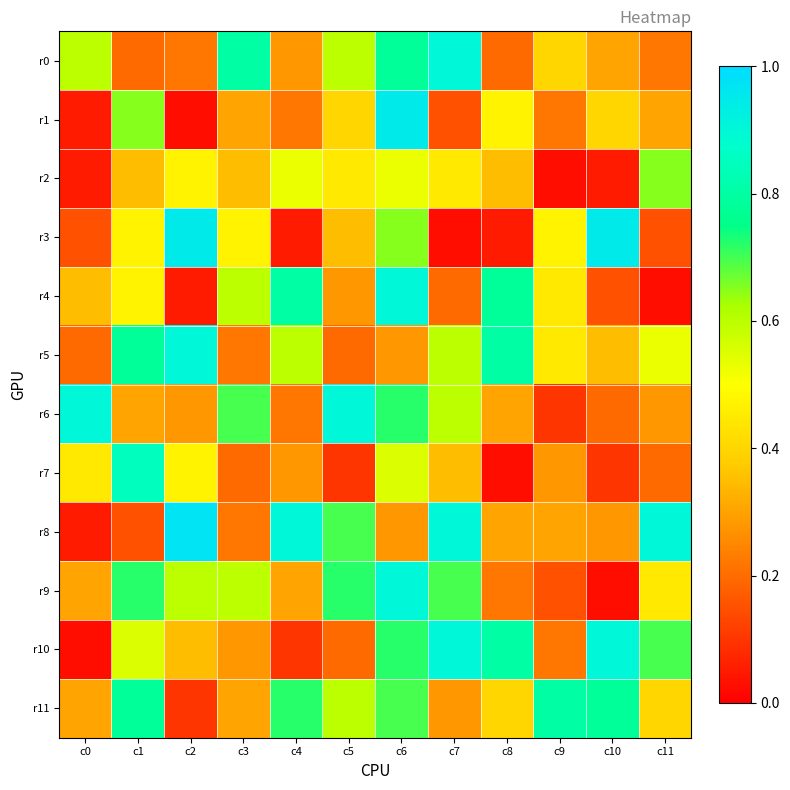

Reading left to right, extract all data points from this chart.

r0: c0=0.6	c1=0.2	c2=0.2	c3=0.8	c4=0.3	c5=0.6	c6=0.8	c7=0.9	c8=0.2	c9=0.4	c10=0.3	c11=0.2
r1: c0=0.1	c1=0.6	c2=0.0	c3=0.3	c4=0.2	c5=0.4	c6=0.9	c7=0.1	c8=0.5	c9=0.2	c10=0.4	c11=0.3
r2: c0=0.1	c1=0.4	c2=0.5	c3=0.4	c4=0.5	c5=0.4	c6=0.5	c7=0.4	c8=0.4	c9=0.0	c10=0.1	c11=0.6
r3: c0=0.1	c1=0.5	c2=0.9	c3=0.5	c4=0.1	c5=0.4	c6=0.6	c7=0.0	c8=0.1	c9=0.5	c10=0.9	c11=0.1
r4: c0=0.4	c1=0.5	c2=0.1	c3=0.6	c4=0.8	c5=0.3	c6=0.9	c7=0.2	c8=0.8	c9=0.4	c10=0.1	c11=0.0
r5: c0=0.2	c1=0.8	c2=0.9	c3=0.2	c4=0.6	c5=0.2	c6=0.3	c7=0.6	c8=0.8	c9=0.4	c10=0.4	c11=0.5
r6: c0=0.9	c1=0.3	c2=0.3	c3=0.7	c4=0.2	c5=0.9	c6=0.7	c7=0.6	c8=0.3	c9=0.1	c10=0.2	c11=0.3
r7: c0=0.4	c1=0.9	c2=0.5	c3=0.2	c4=0.3	c5=0.1	c6=0.6	c7=0.4	c8=0.0	c9=0.3	c10=0.1	c11=0.2
r8: c0=0.1	c1=0.1	c2=1.0	c3=0.2	c4=0.9	c5=0.7	c6=0.3	c7=0.9	c8=0.3	c9=0.3	c10=0.3	c11=0.9
r9: c0=0.3	c1=0.7	c2=0.6	c3=0.6	c4=0.3	c5=0.7	c6=0.9	c7=0.7	c8=0.2	c9=0.1	c10=0.0	c11=0.4
r10: c0=0.0	c1=0.6	c2=0.4	c3=0.3	c4=0.1	c5=0.2	c6=0.7	c7=0.9	c8=0.8	c9=0.2	c10=0.9	c11=0.7
r11: c0=0.3	c1=0.8	c2=0.1	c3=0.3	c4=0.7	c5=0.6	c6=0.7	c7=0.3	c8=0.4	c9=0.8	c10=0.8	c11=0.4